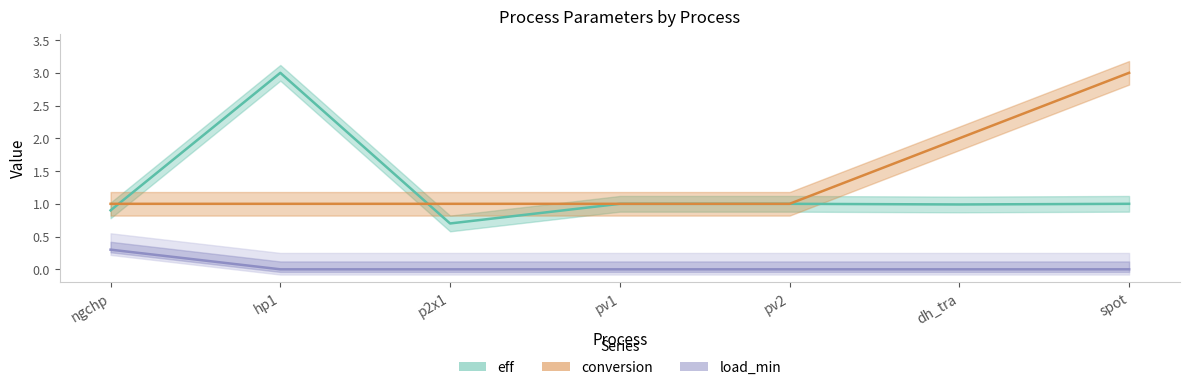

What is the difference between the maximum and minimum values in the conversion series?

2.0